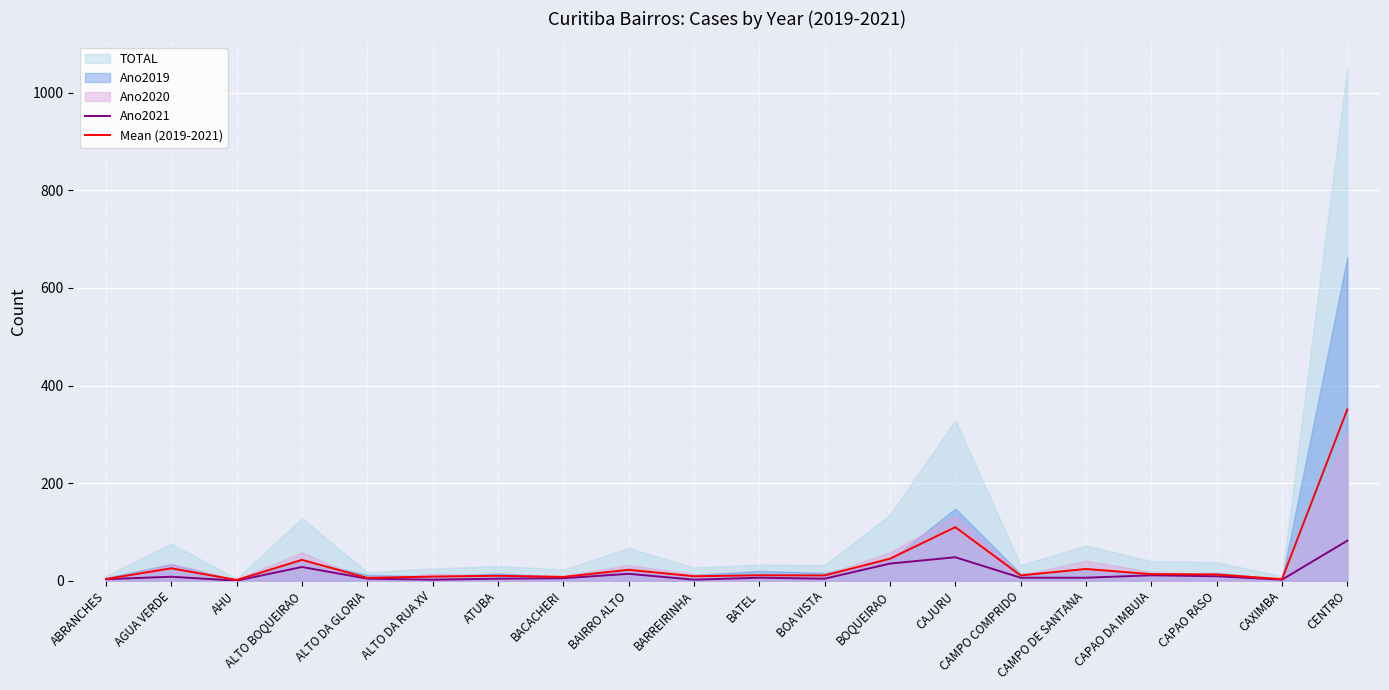

What is the highest value of the Mean (2019-2021) series?

351.0